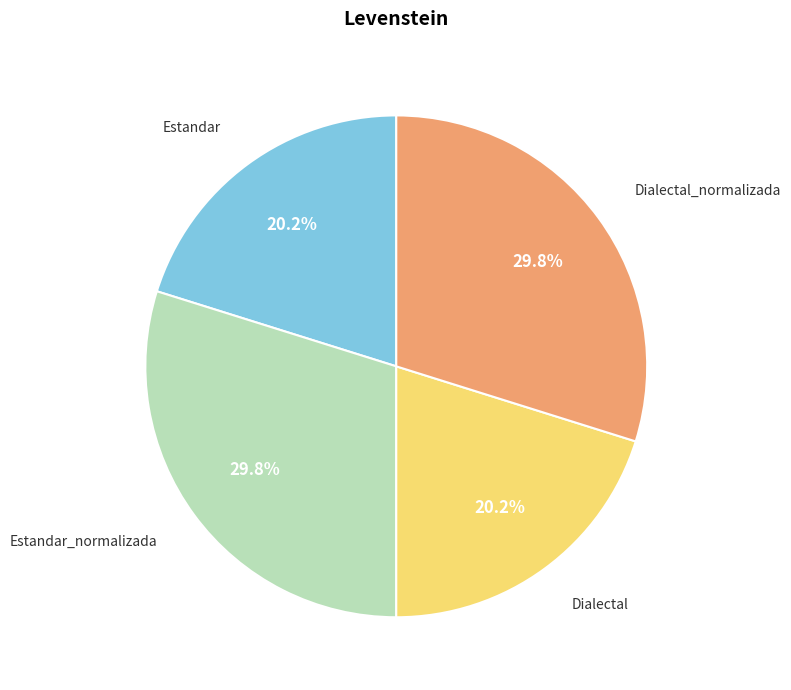

Is there a majority slice in this chart?

No